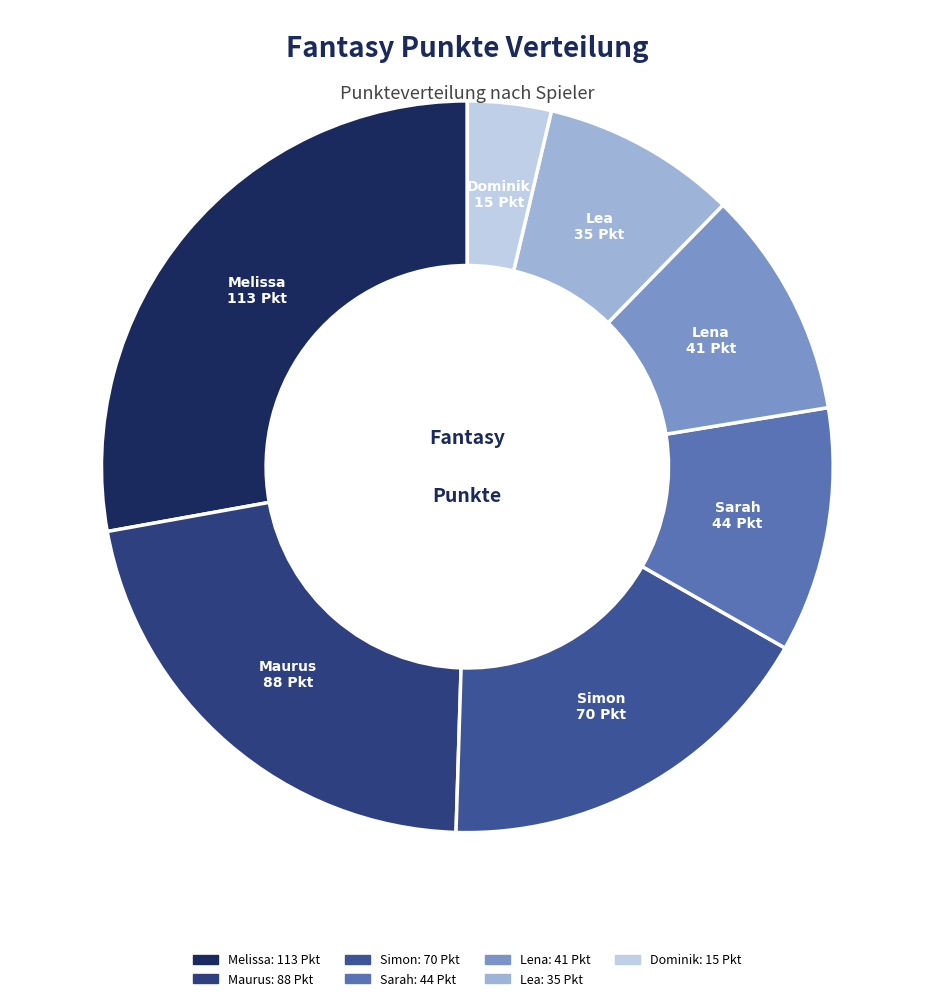

Do Lea and Dominik together represent more than half of the pie?

No